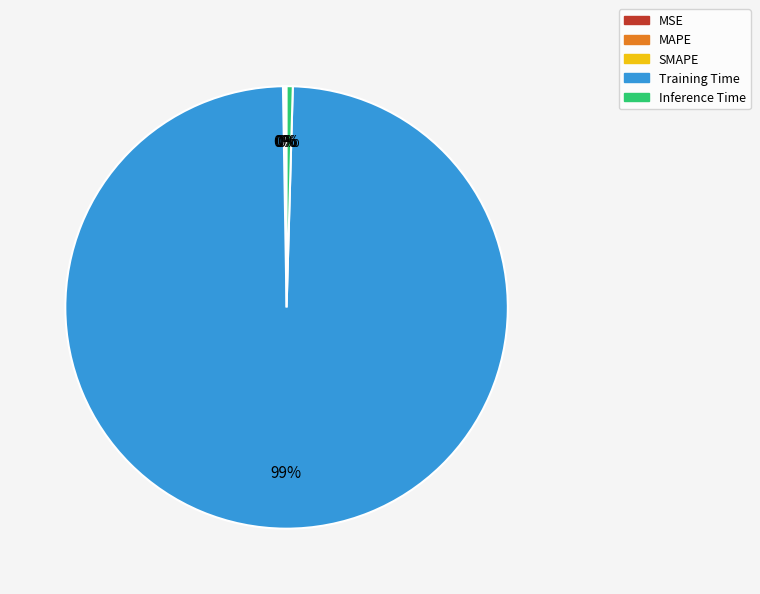

To the nearest percent, what is the average slice percentage?

20%